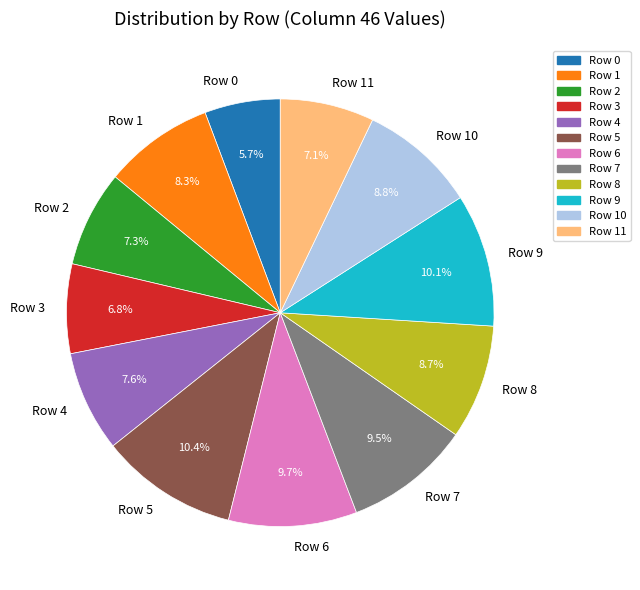

To the nearest percent, what portion does Row 1 represent?

8%